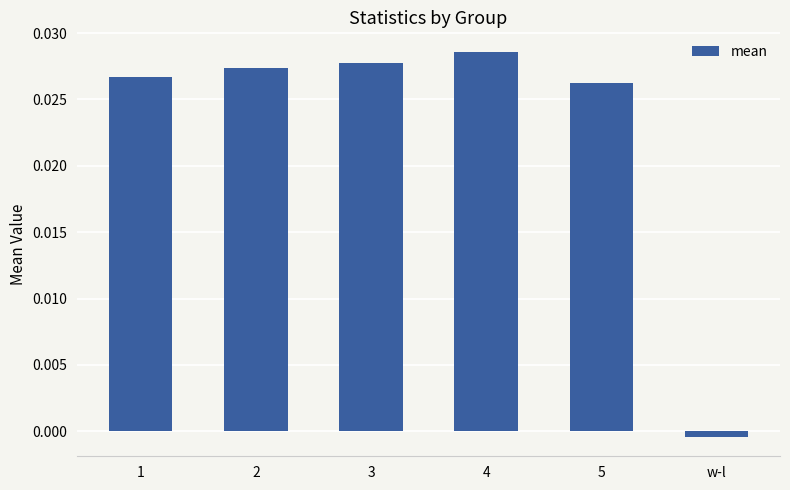

Are the bars grouped side by side (vs. stacked)?

No